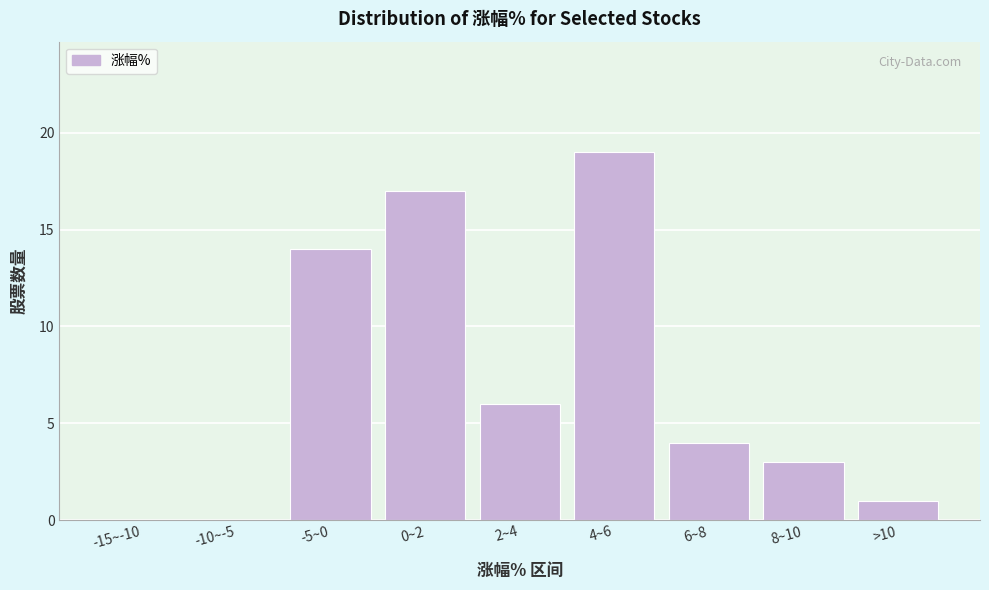

Reading right to left, transcribe all the data shown in this chart.

>10=1	8~10=3	6~8=4	4~6=19	2~4=6	0~2=17	-5~0=14	-10~-5=0	-15~-10=0